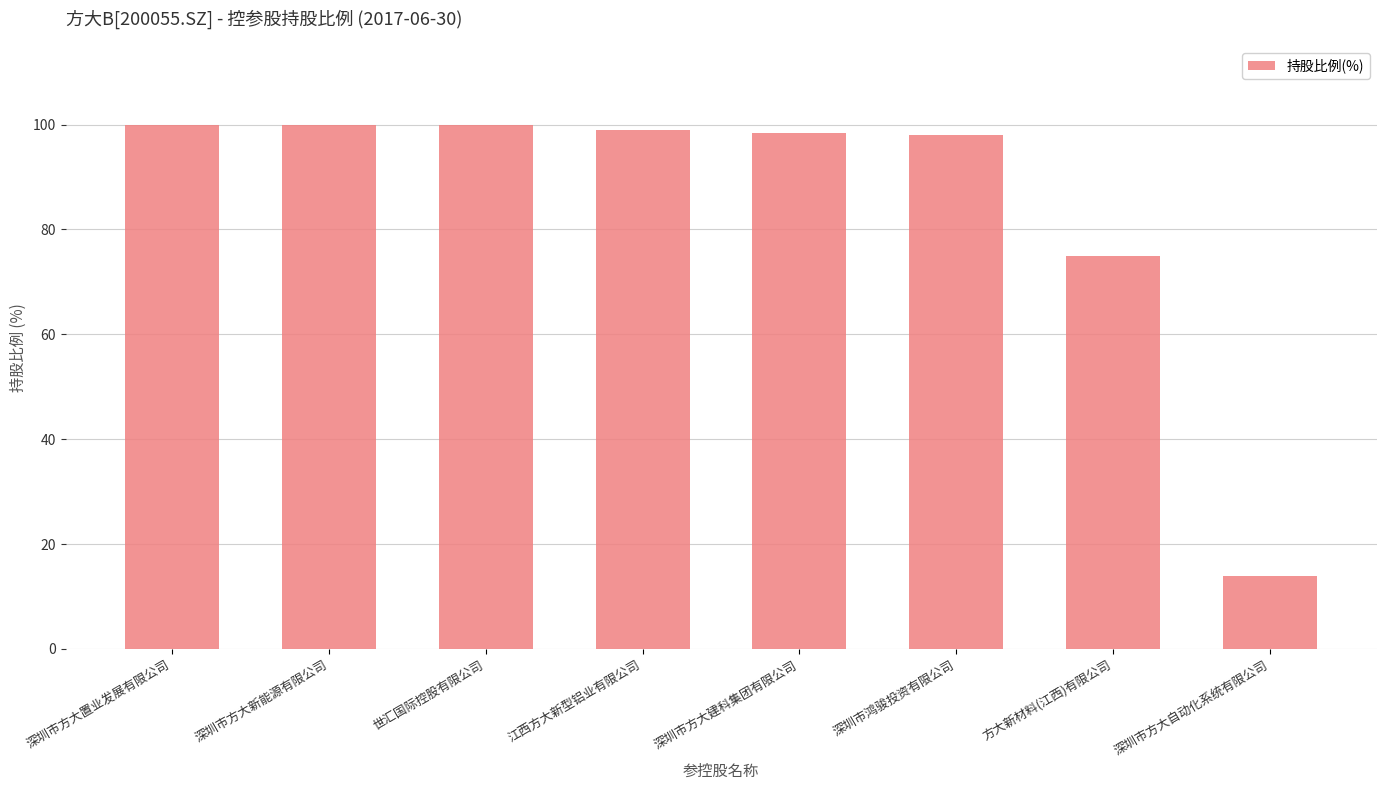

What is the smallest value displayed?

14.0